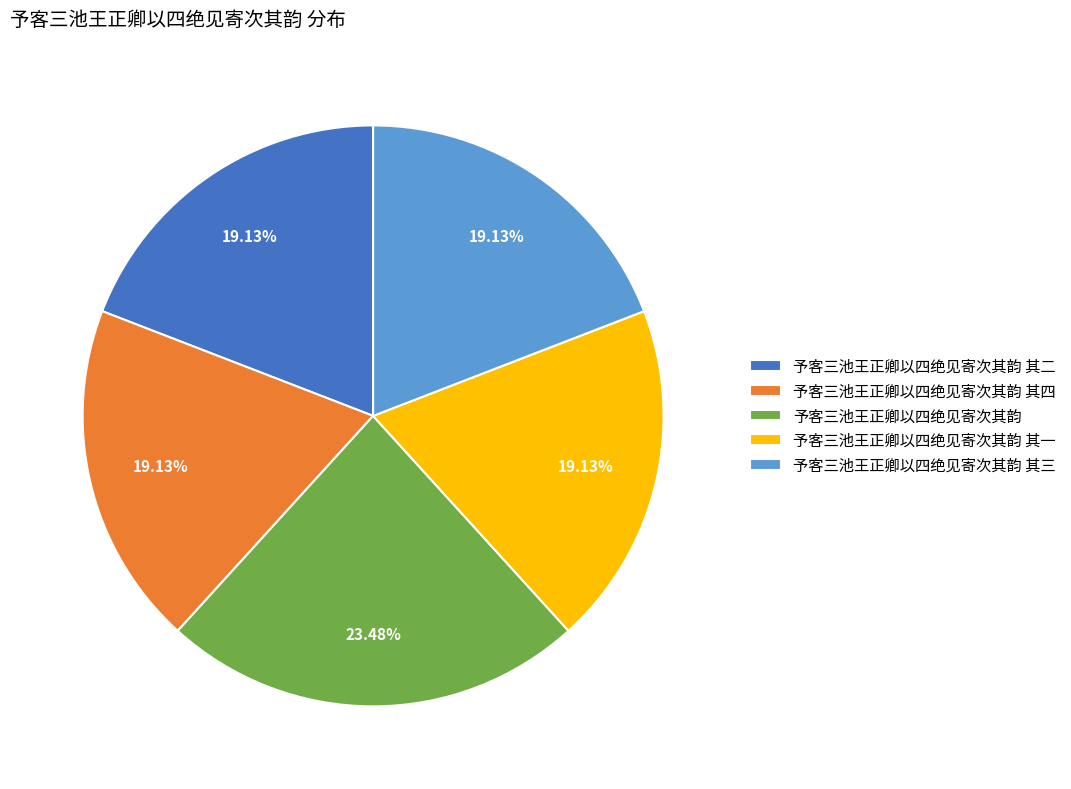

Approximately how many times larger is the value at 予客三池王正卿以四绝见寄次其韵 其四 compared to 予客三池王正卿以四绝见寄次其韵 其一?

1.0